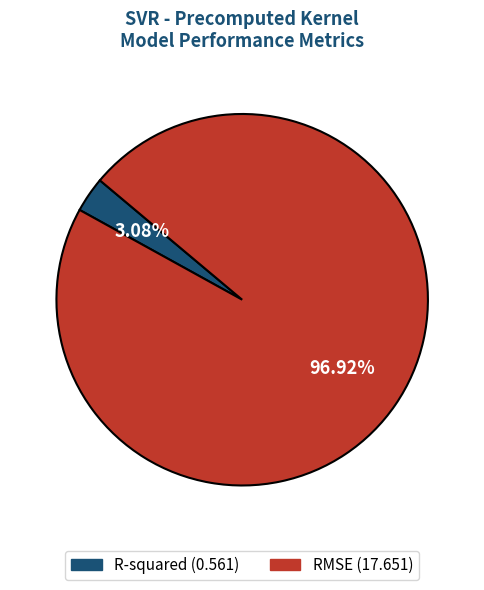

To the nearest percent, what is the difference between the largest and smallest slice percentages?

94%